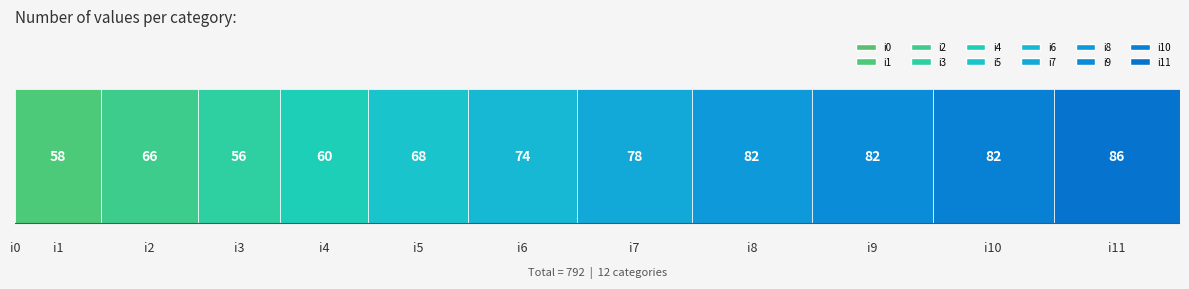

True or false: the data shows 45 at i6.

False